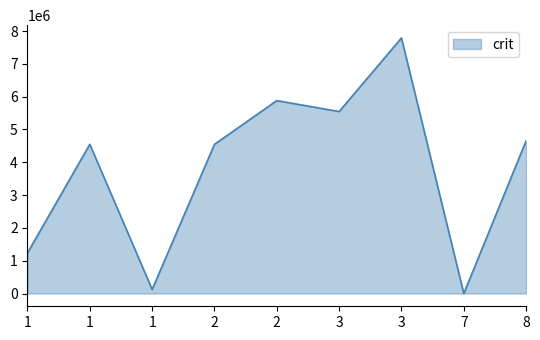

Does the chart display data point markers on the line(s)?

No